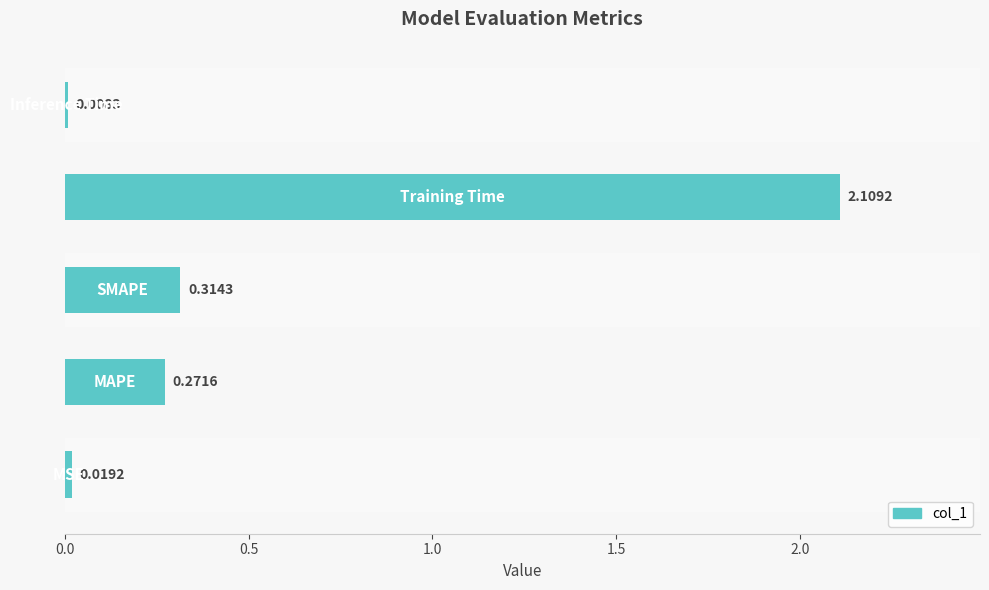

What is the difference between the maximum and minimum values?

2.1